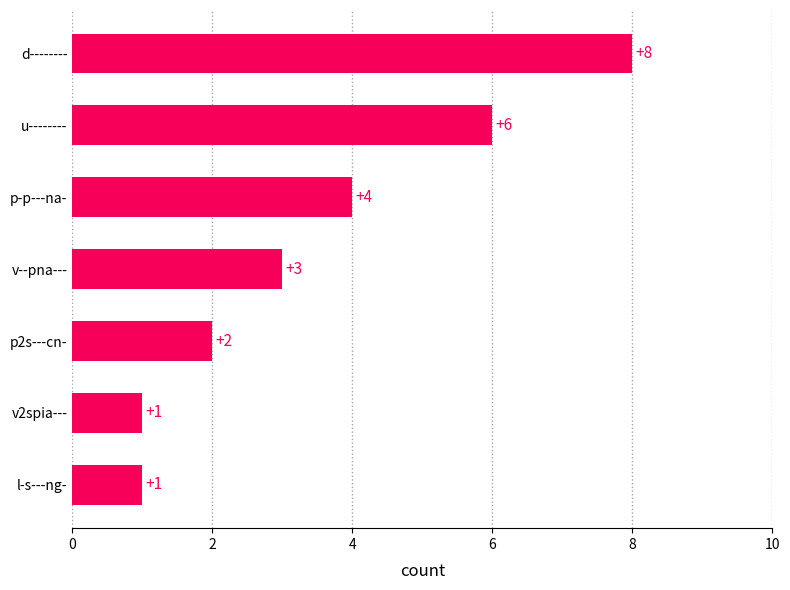

How many values are below 3?

3